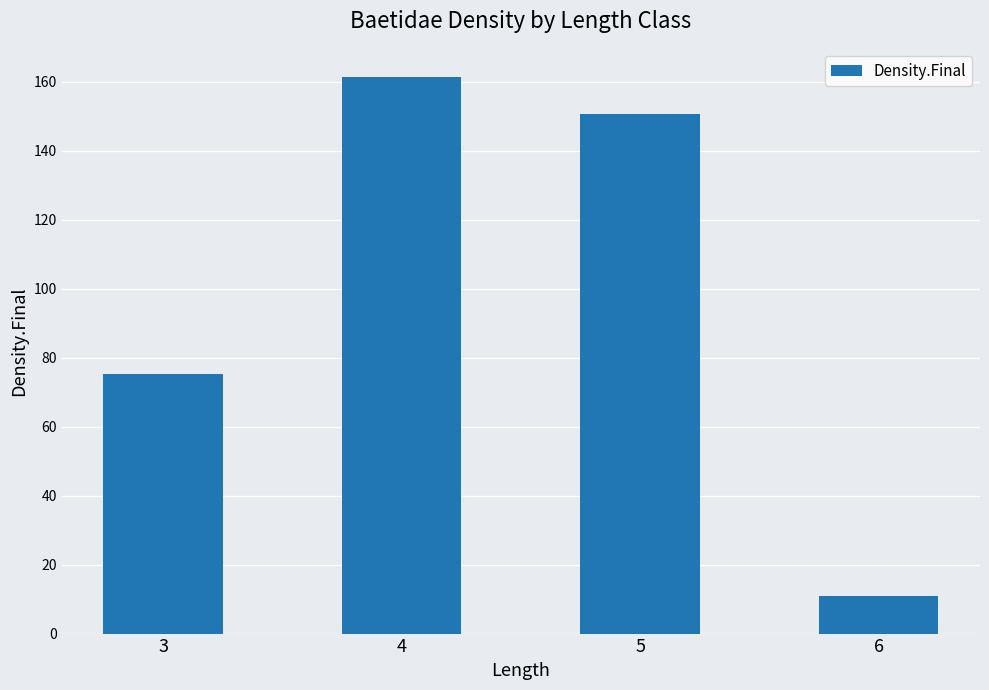

What is the difference between the maximum and minimum values?

150.7